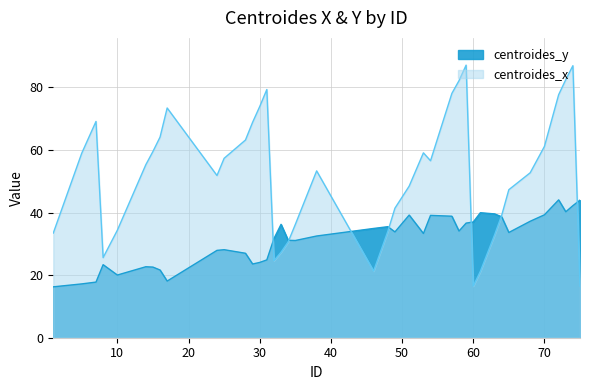

How many interior local valleys does the centroides_y series have?

9